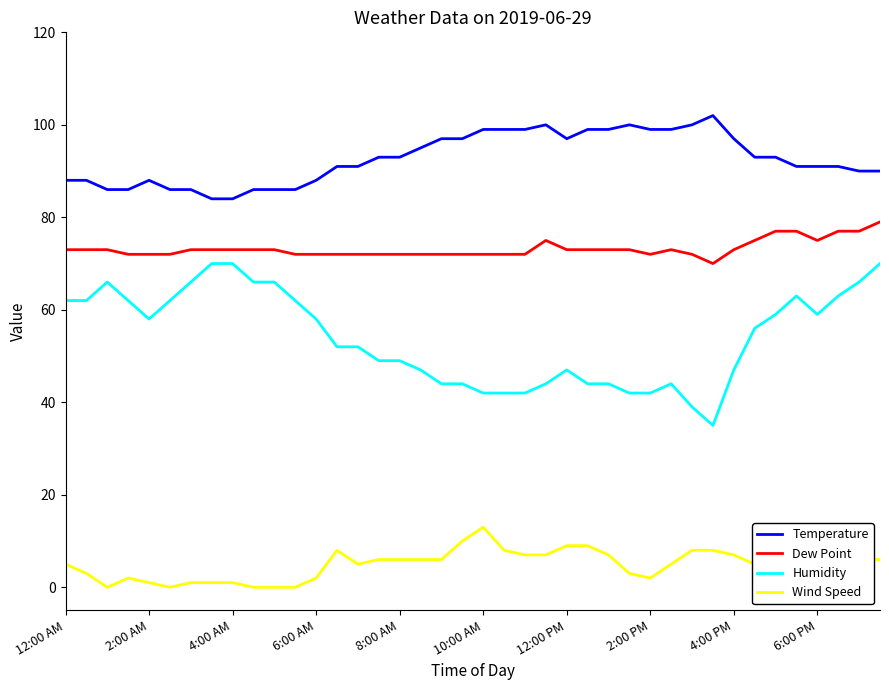

What is the difference between the maximum and second lowest values in the Temperature series?

18